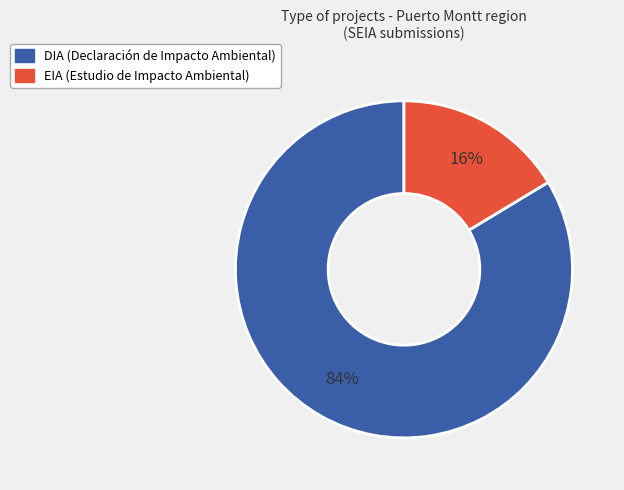

Count the number of slices in the pie.

2